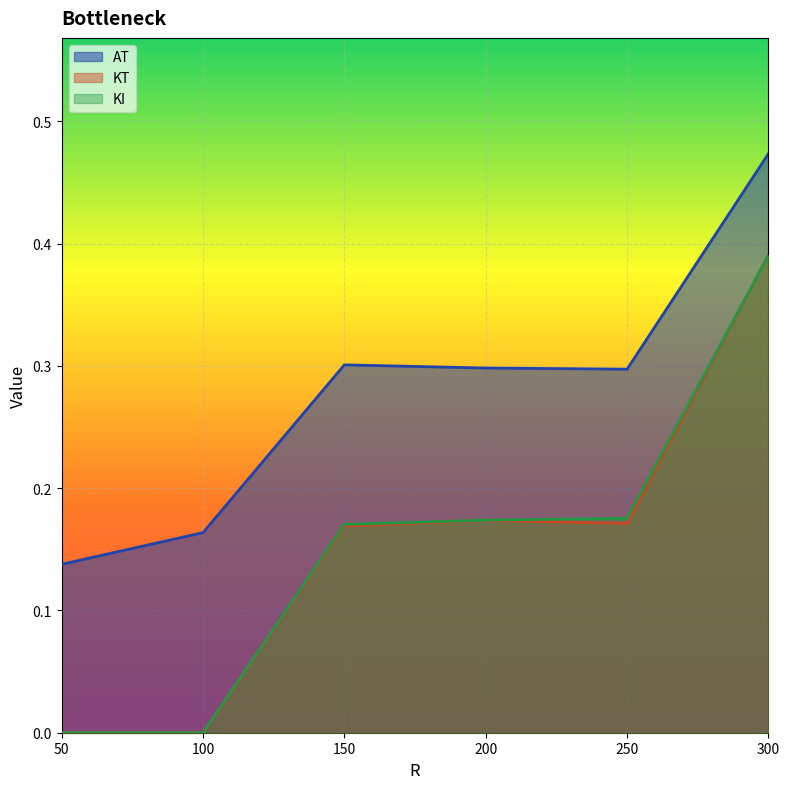

What is the sum of all AT values?

1.7